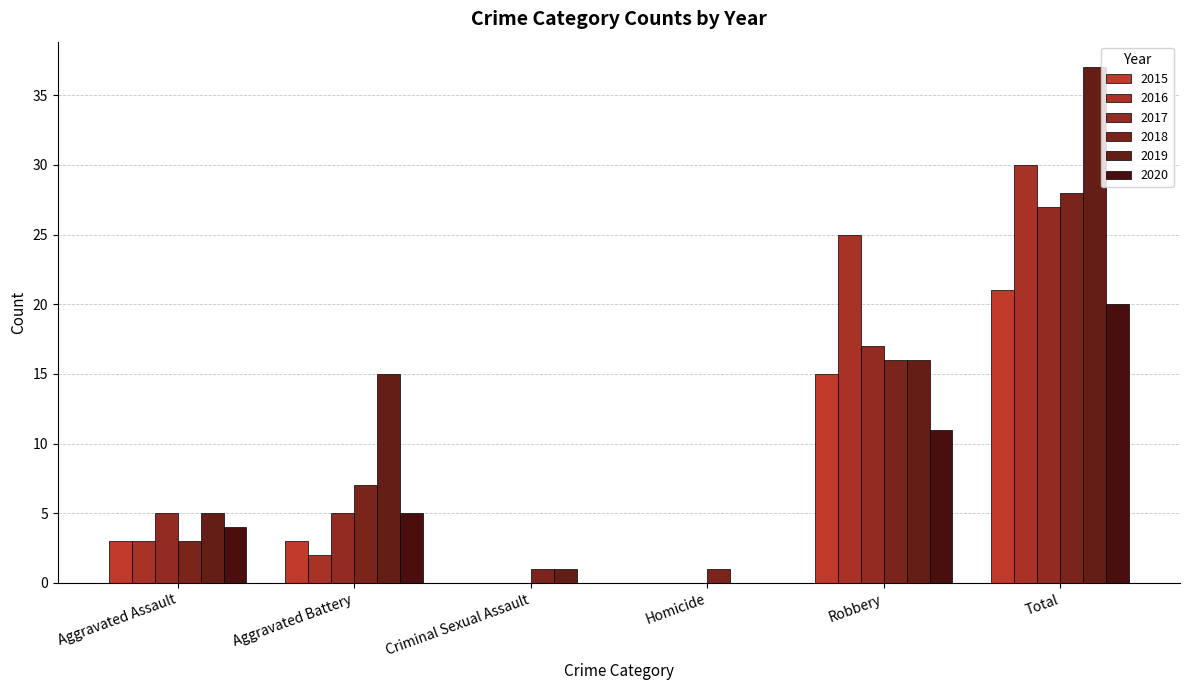

Rank the series by their maximum value, from highest to lowest.

2019, 2016, 2018, 2017, 2015, 2020